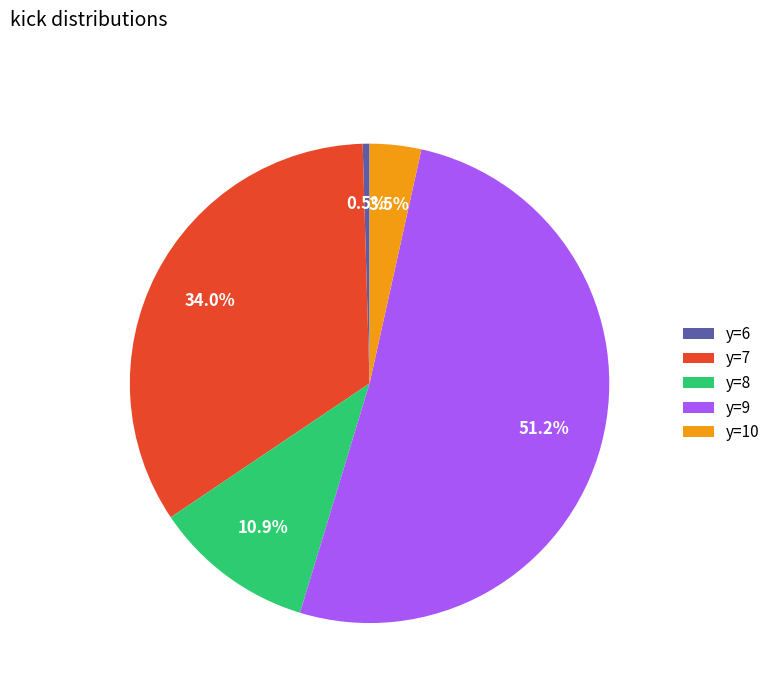

Rank the categories by value from lowest to highest.

y=6, y=10, y=8, y=7, y=9